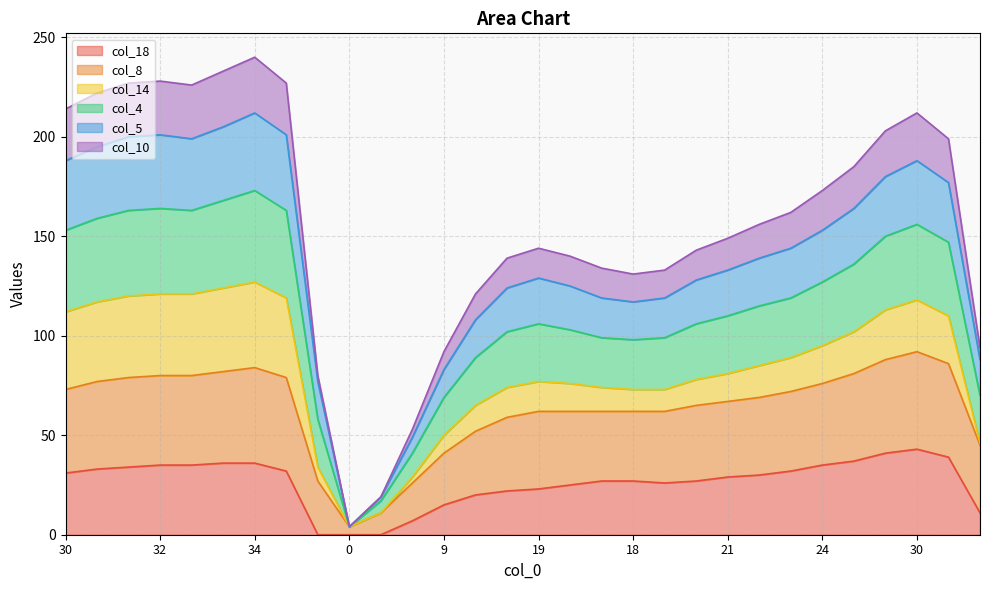

What are all the series names shown in the legend?

col_18, col_8, col_14, col_4, col_5, col_10